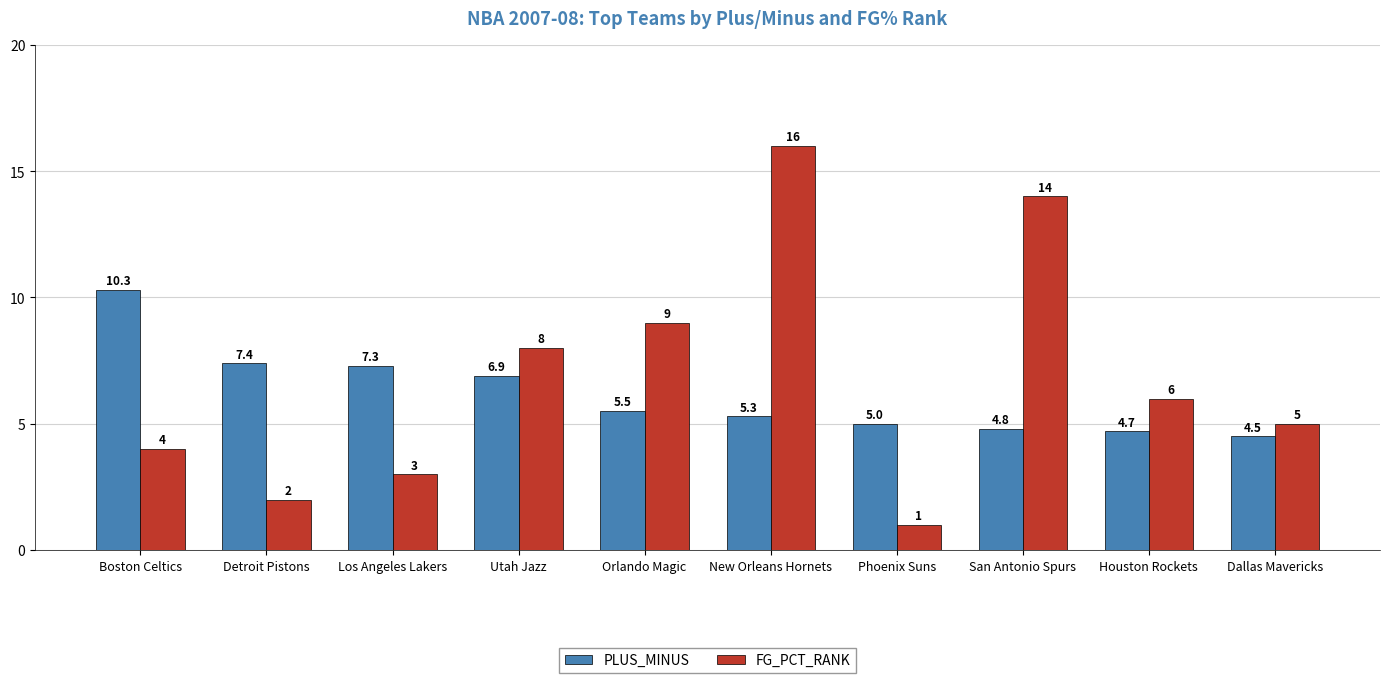

Is it true that FG_PCT_RANK equals 0.3 at Phoenix Suns?

False